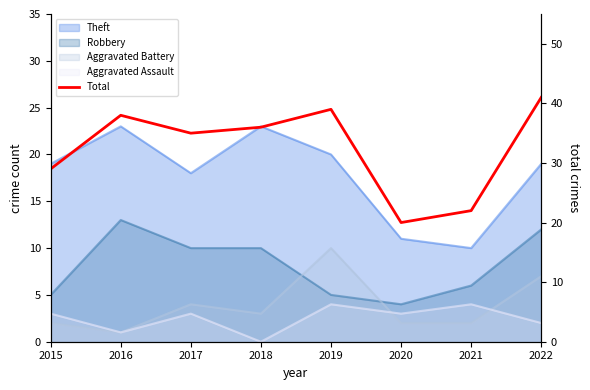

Reading right to left, what are all the values shown in this chart?

2022=41	2021=22	2020=20	2019=39	2018=36	2017=35	2016=38	2015=29